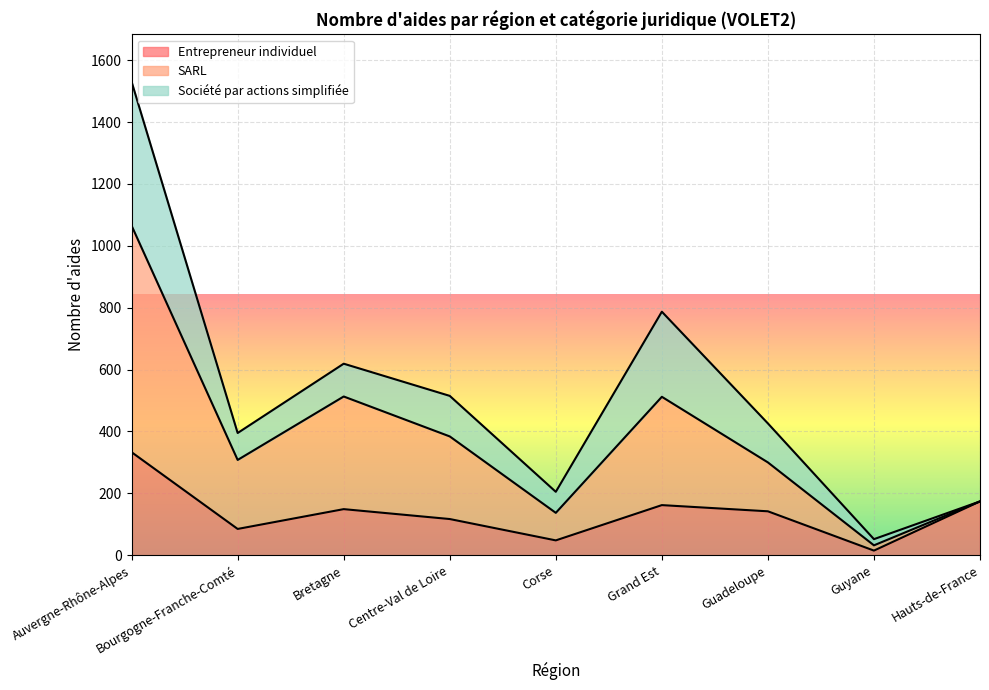

True or false: SARL and Entrepreneur individuel intersect in this chart.

False